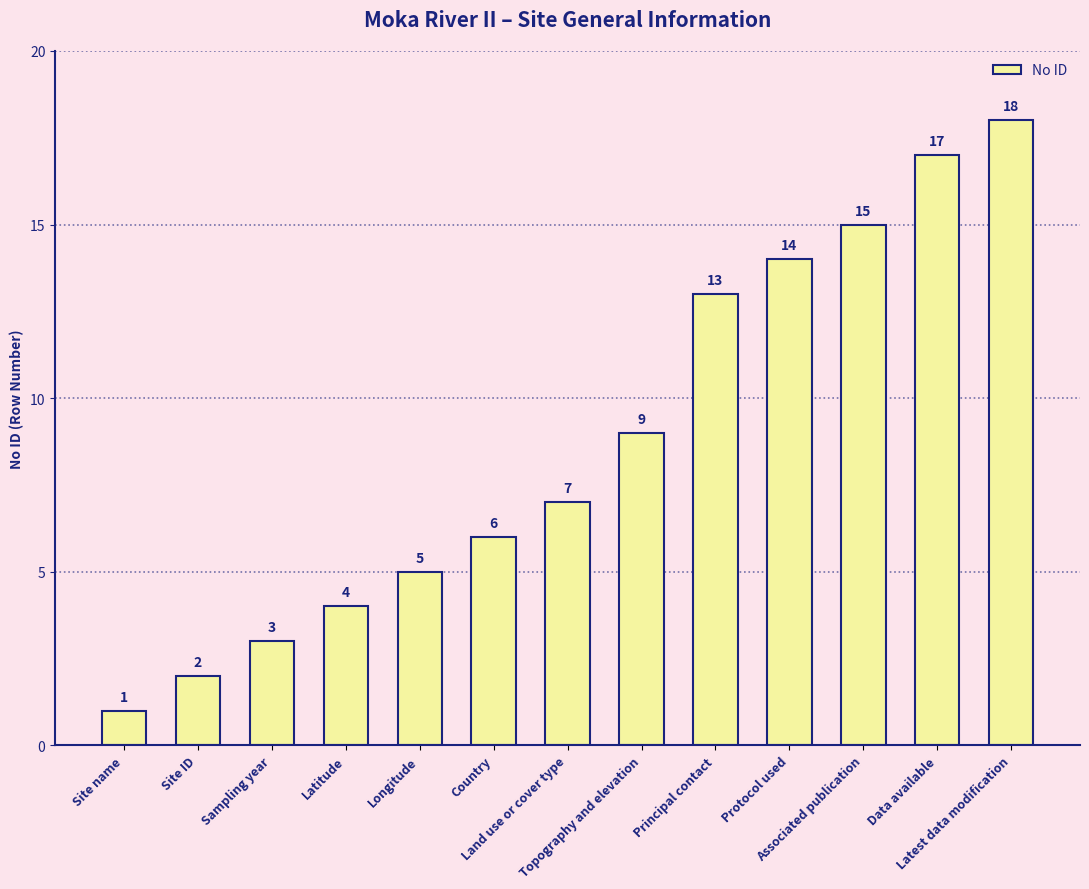

What is the approximate value at Associated publication, to the nearest 10?

20